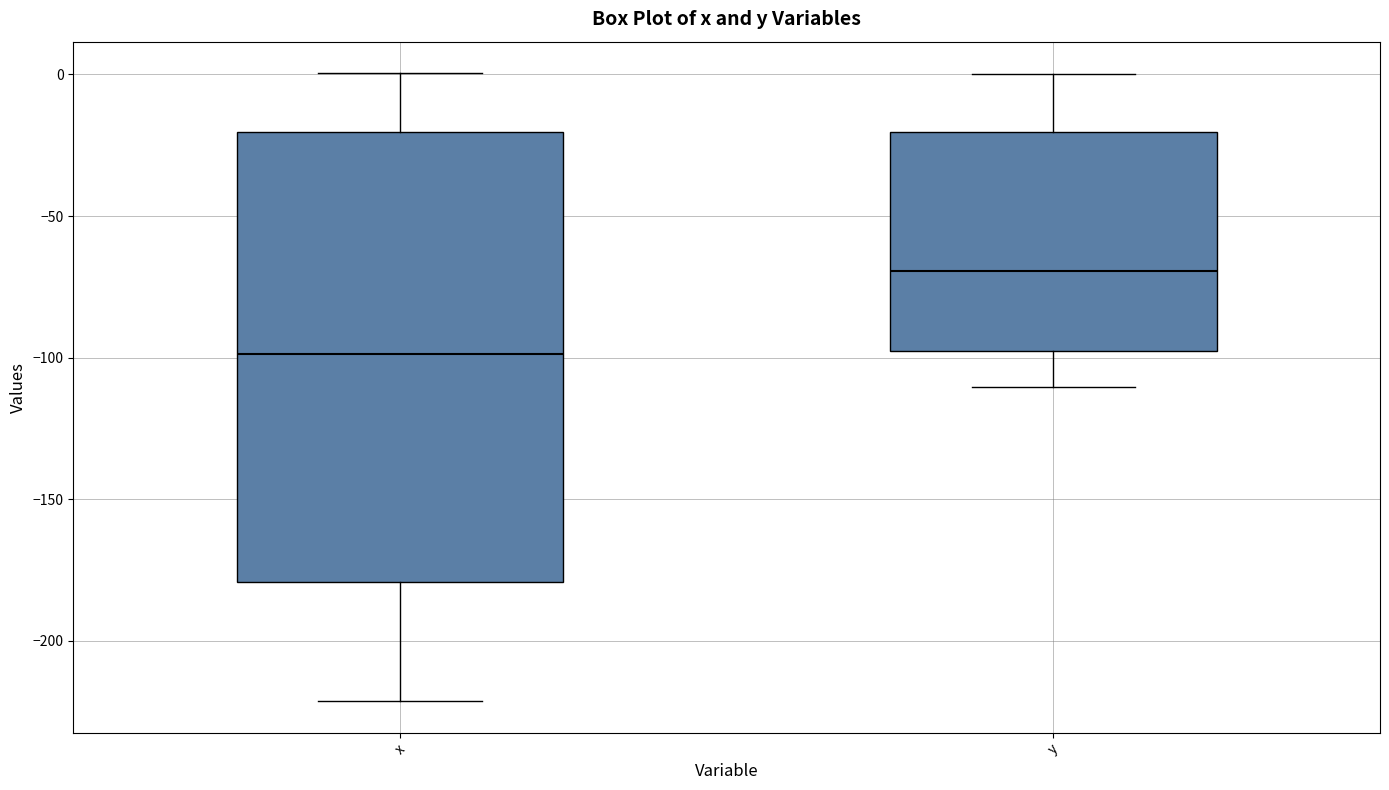

Which box is the tallest, from its lower edge to its upper edge?

x